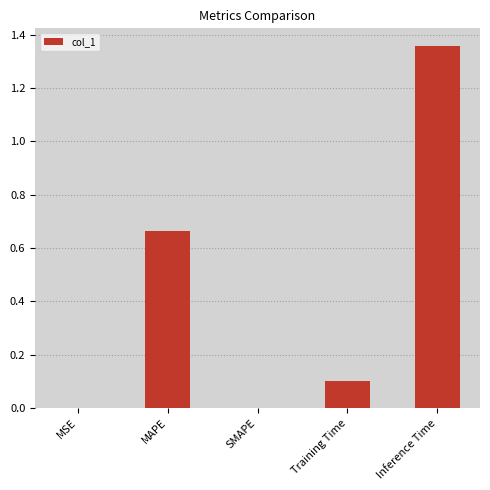

Which label corresponds to the largest value in the chart?

Inference Time